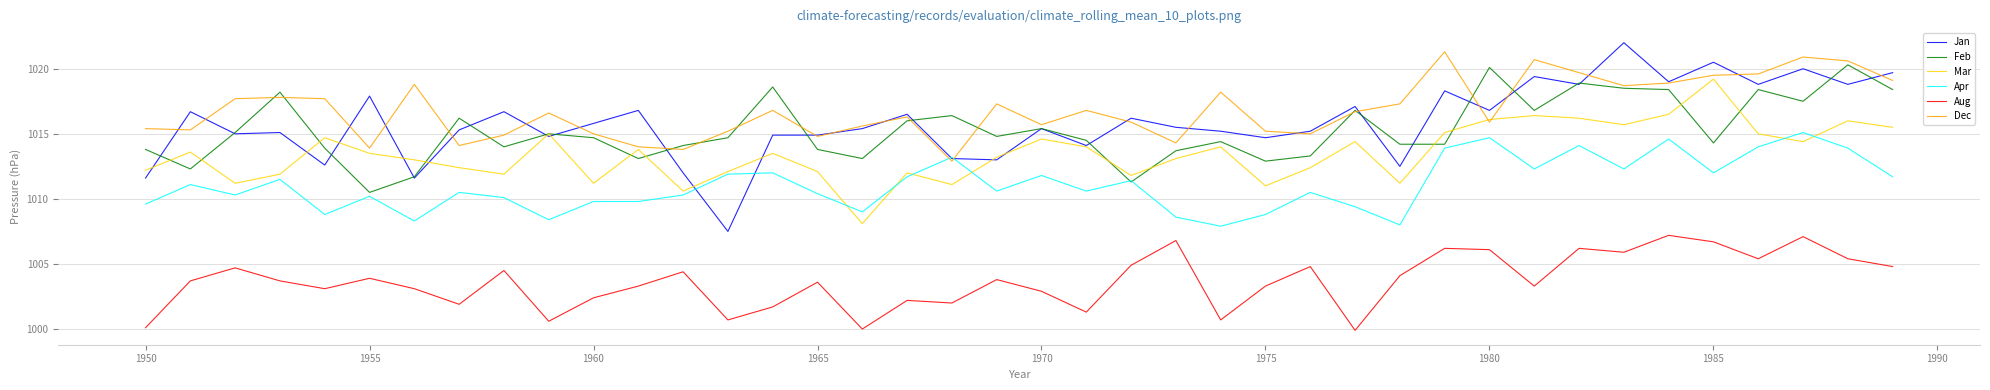

What is the greatest value displayed?

1022.0